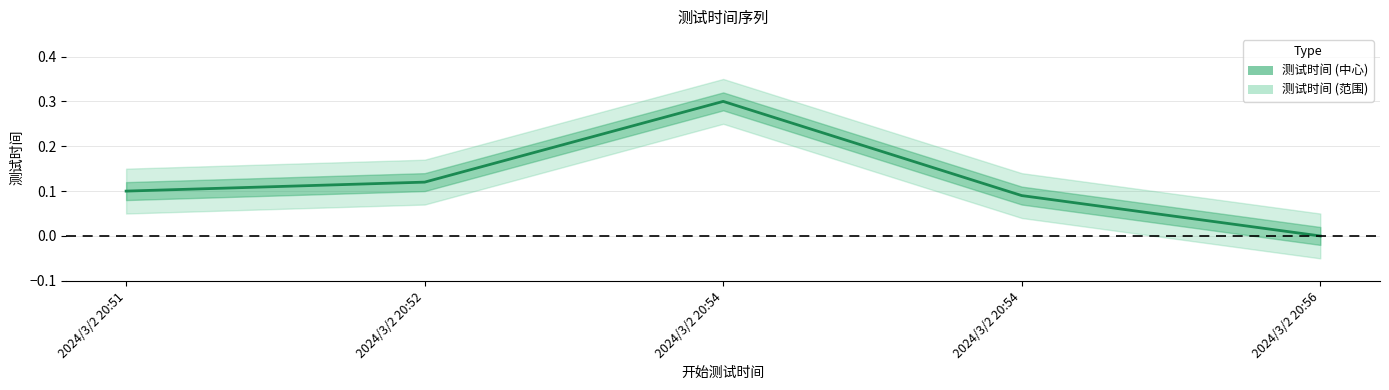

Rank the categories by value from highest to lowest.

2024/3/2 20:54, 2024/3/2 20:52, 2024/3/2 20:51, 2024/3/2 20:54, 2024/3/2 20:56